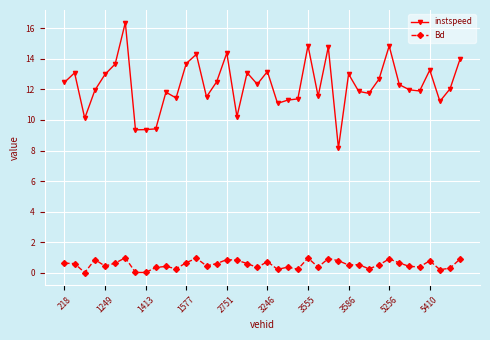

What is the lowest value of the instspeed series?

8.2